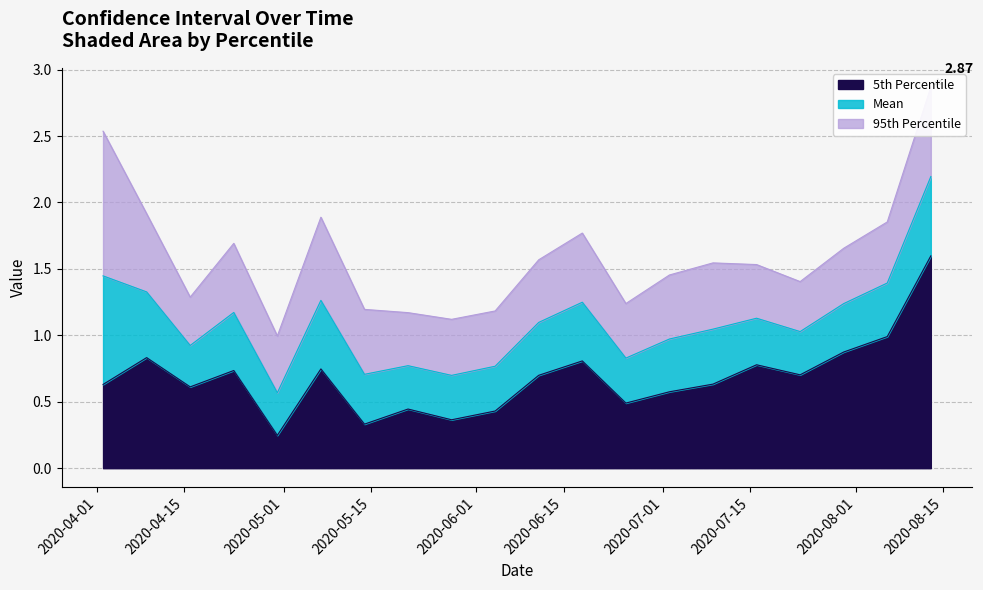

What is the label of the 19th point from the left?

2020-08-06